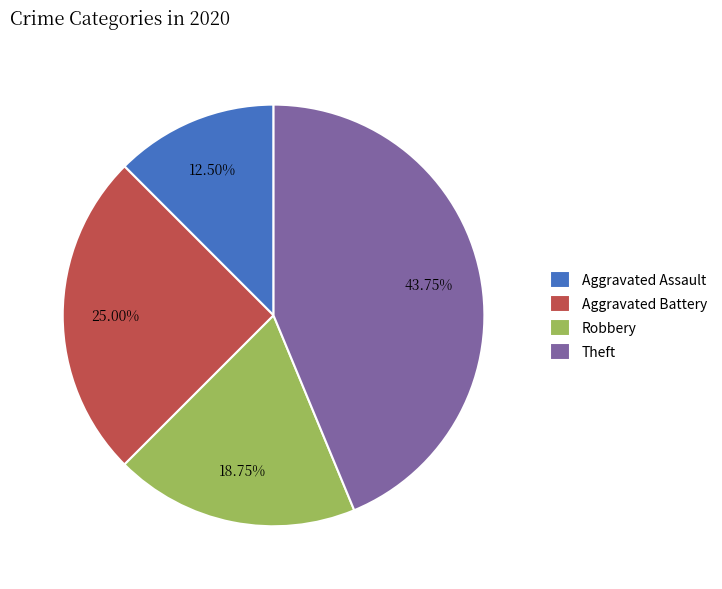

The Robbery slice represents 19% of the pie. True or false?

True